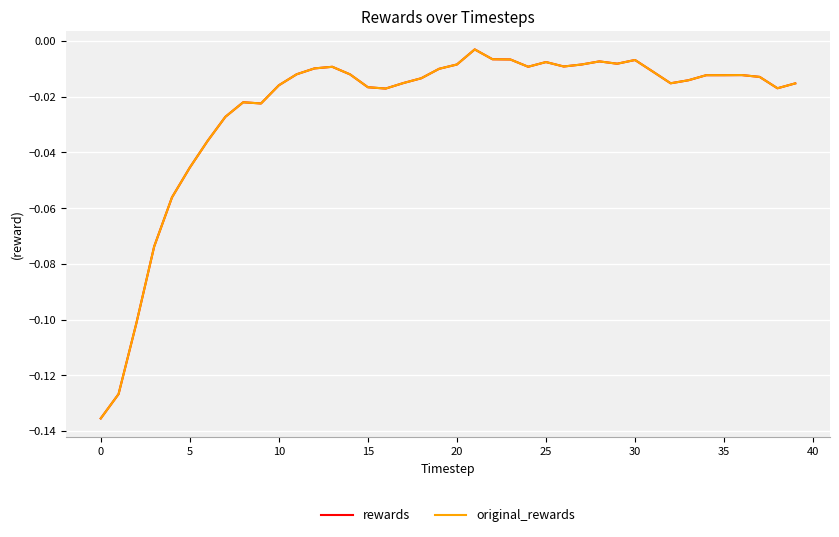

True or false: original_rewards and rewards intersect in this chart.

False